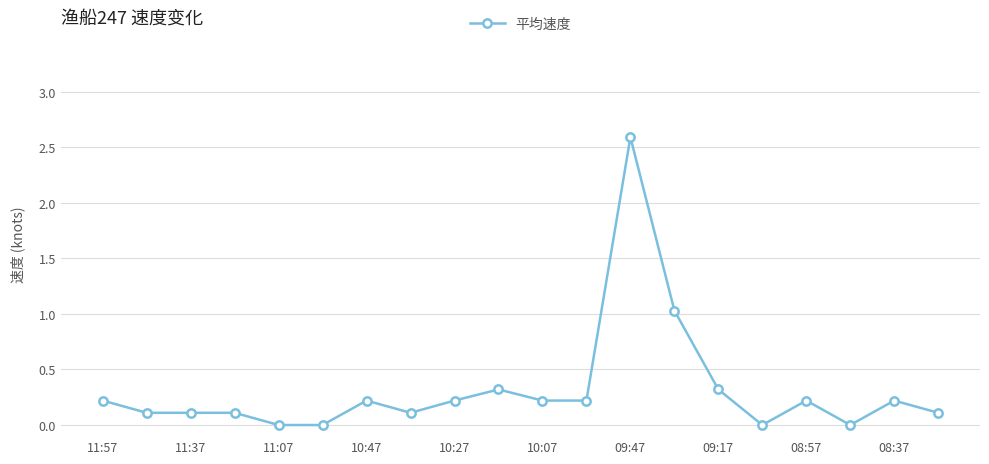

Reading left to right, what are all the values shown in this chart?

0.2	0.1	0.1	0.1	0.0	0.0	0.2	0.1	0.2	0.3	0.2	0.2	2.6	1.0	0.3	0.0	0.2	0.0	0.2	0.1